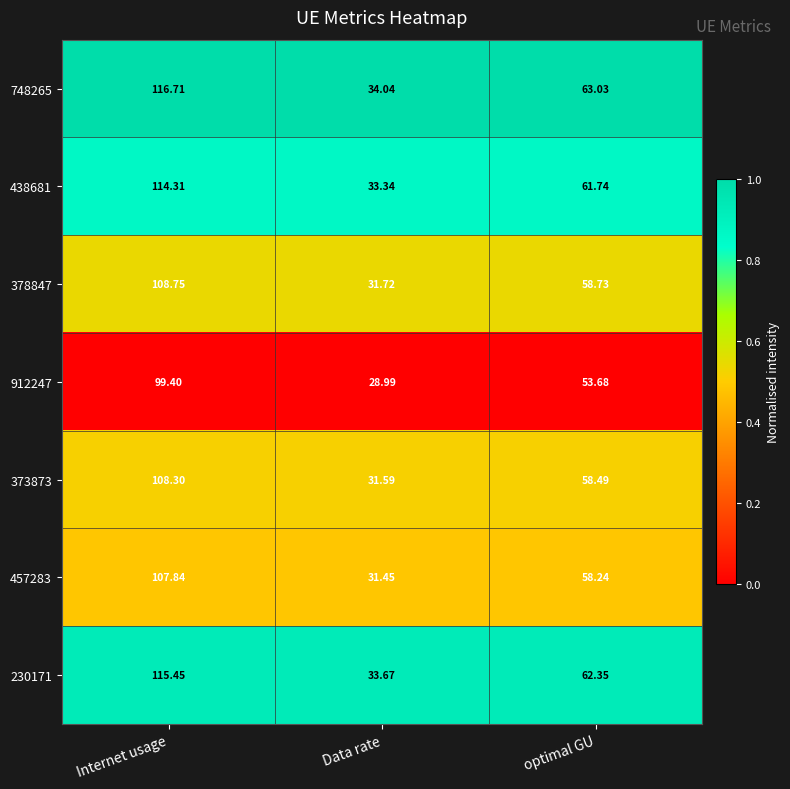

List the labels in order of 378847 value, smallest first.

Data rate, optimal GU, Internet usage